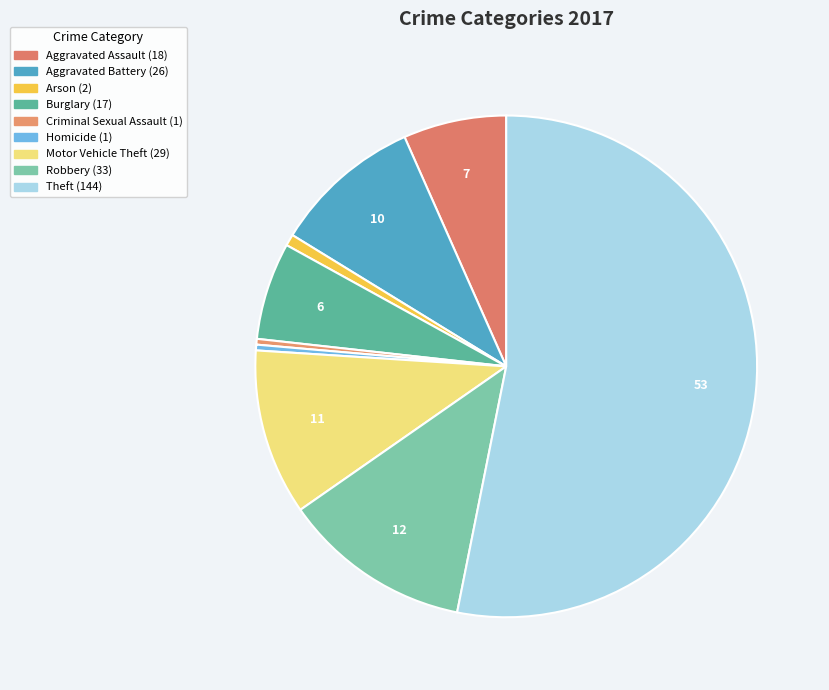

True or false: Burglary accounts for 18% of the total.

False